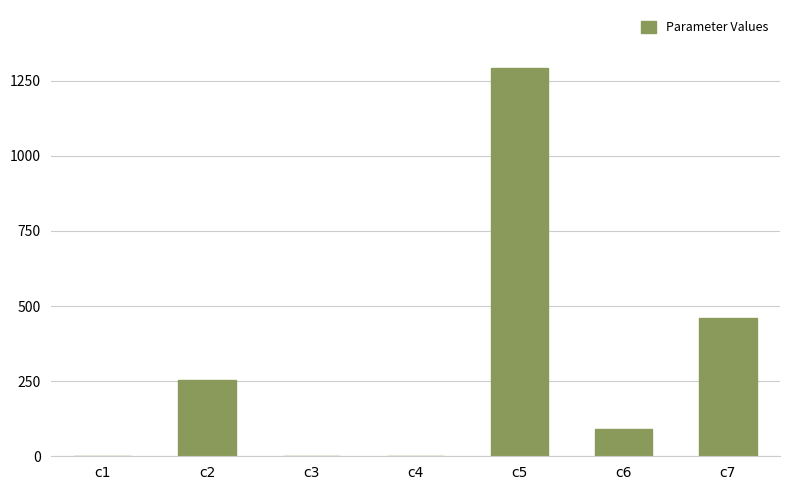

Between c5 and c7, which is larger?

c5